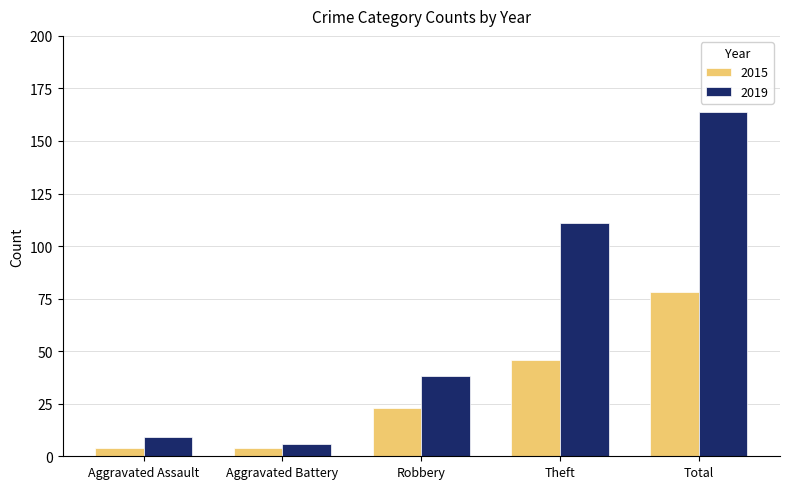

Which category has the highest value across all series?

Total